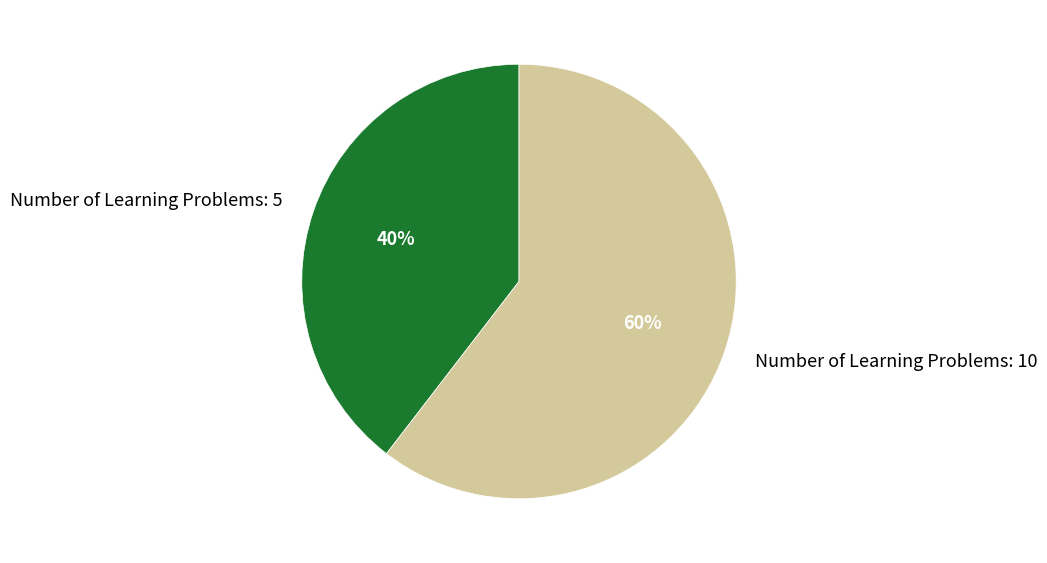

The Number of Learning Problems: 5 slice represents 32% of the pie. True or false?

False